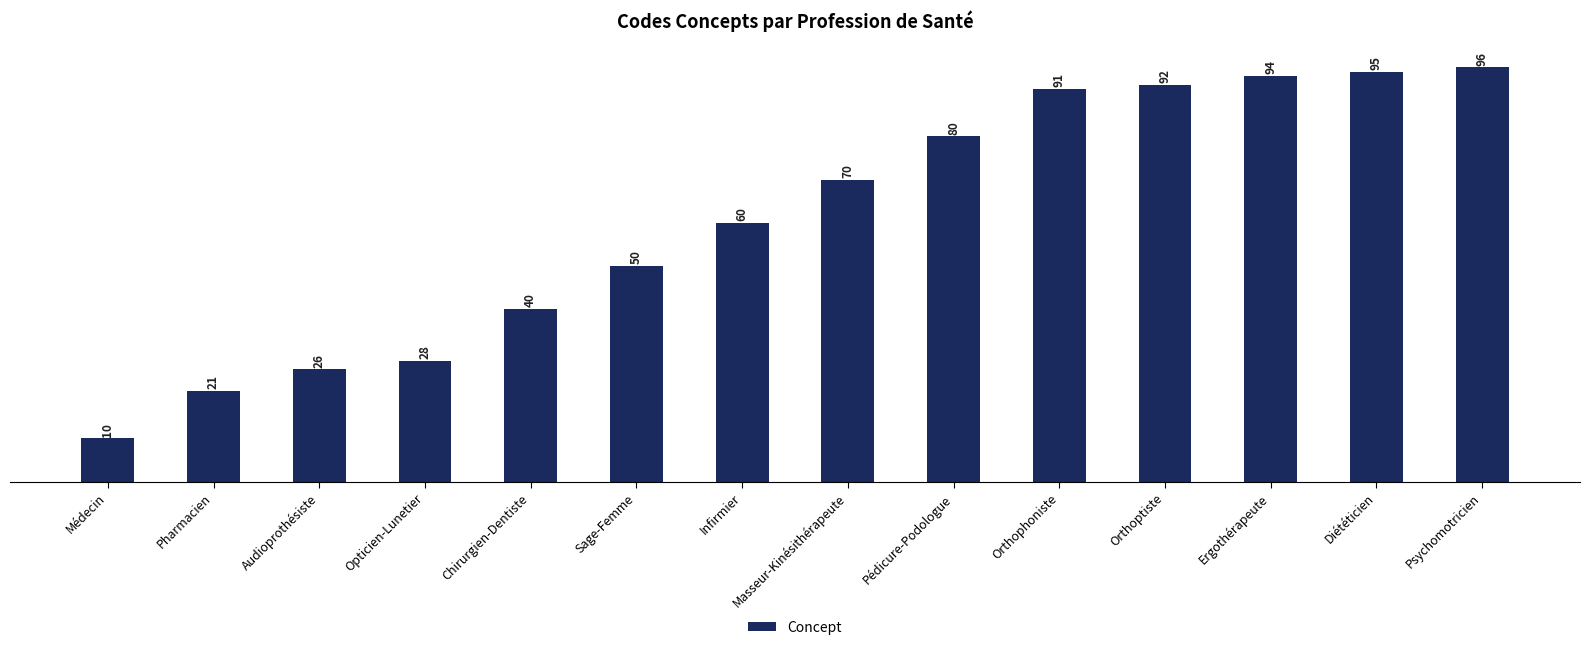

How many data points are less than 70?

7